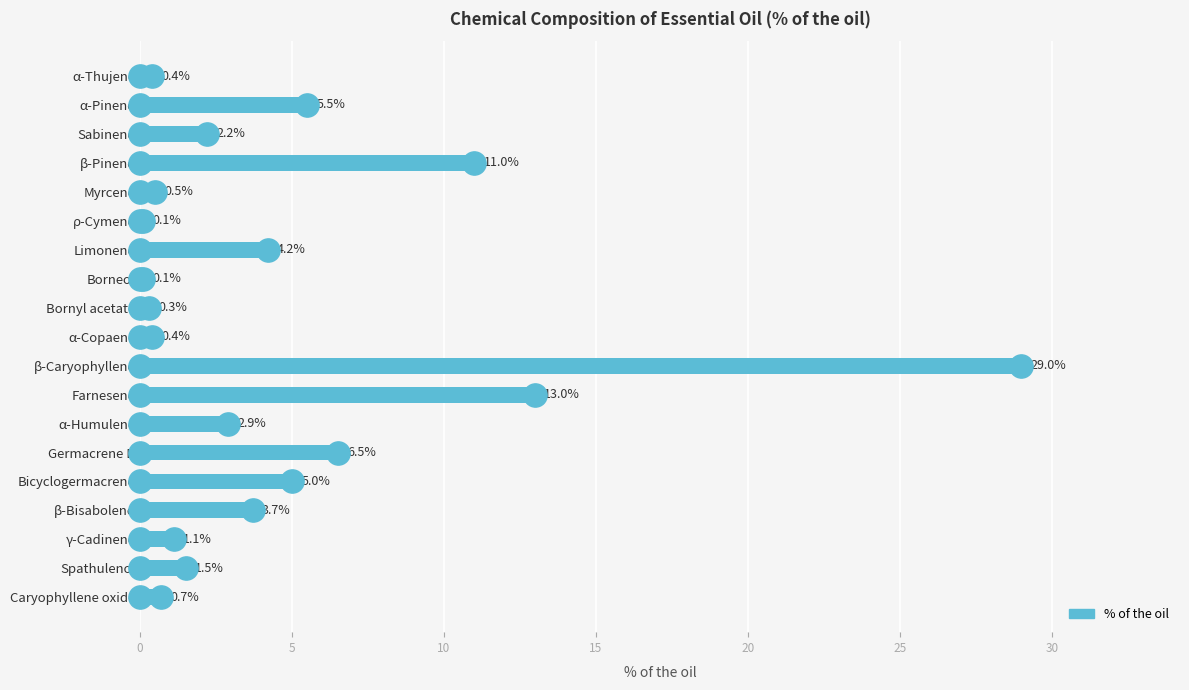

Which has a higher value, α-Pinene or Sabinene?

α-Pinene